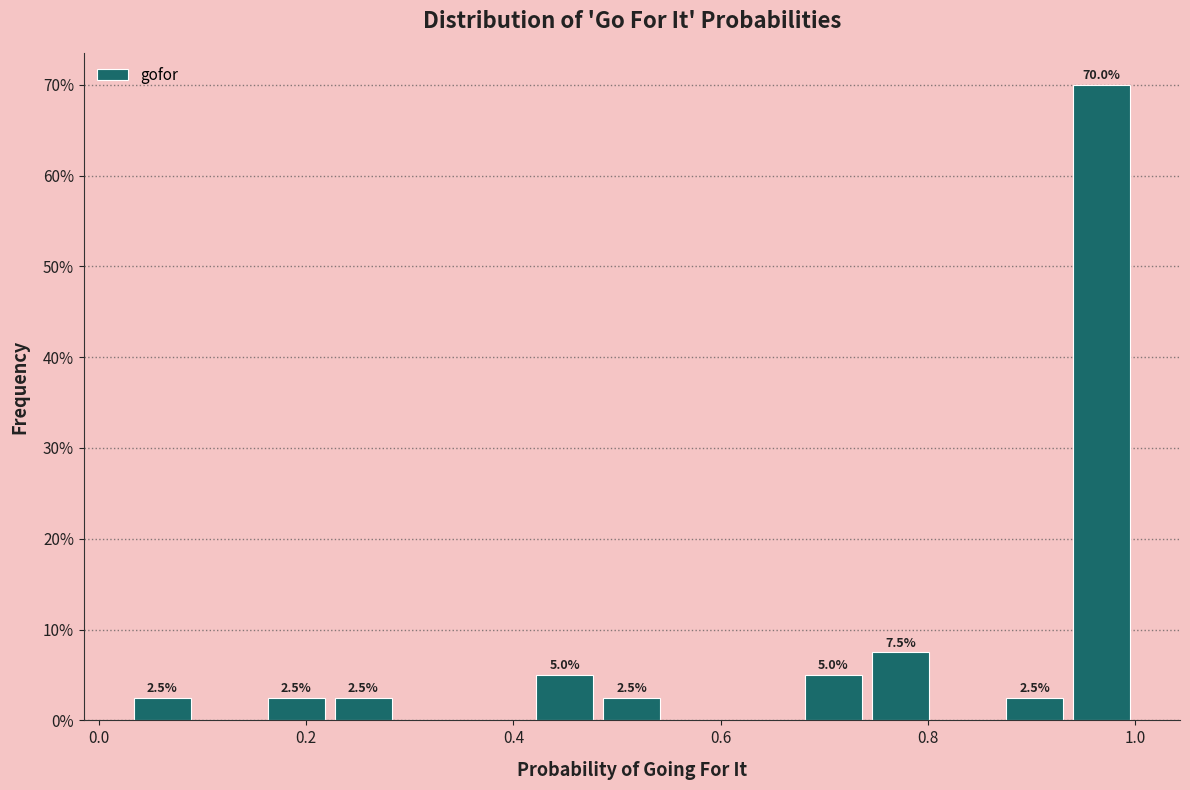

Read against the x-axis, roughly where is the centre of the tallest bar?

0.96